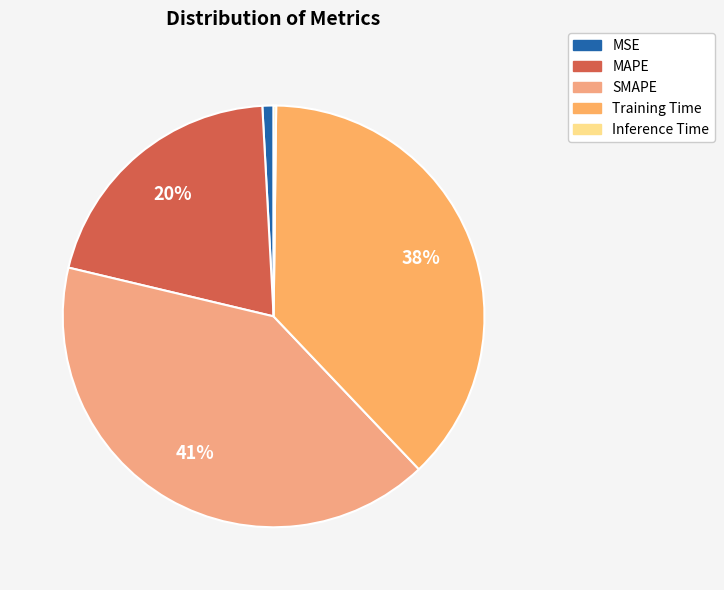

What is the change in value from SMAPE to Training Time?

-0.2